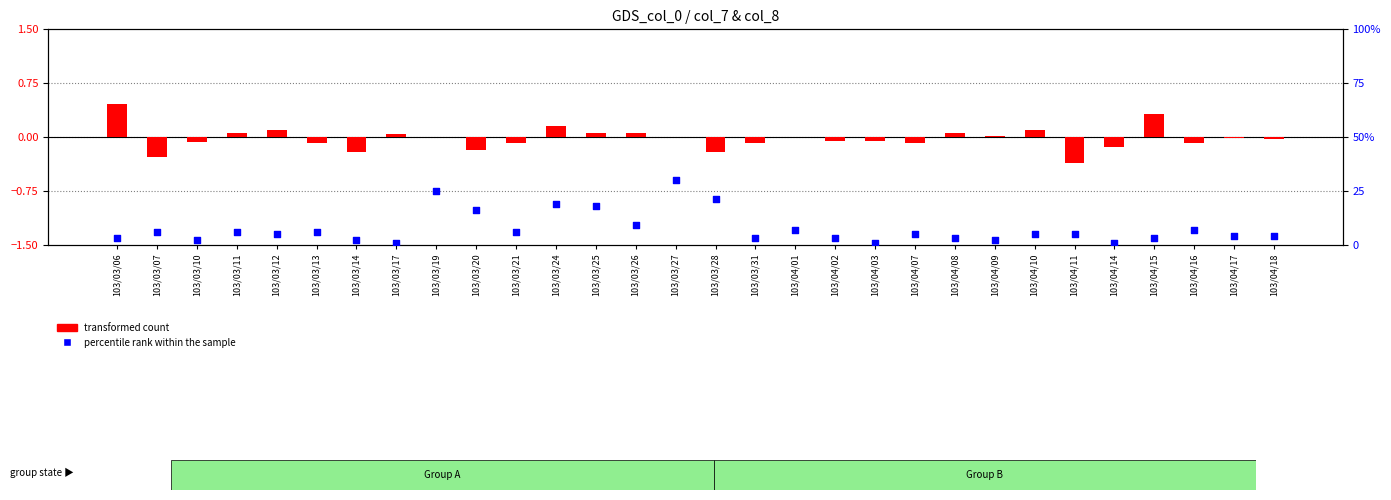

At how many categories does at least one series exceed 29?

1